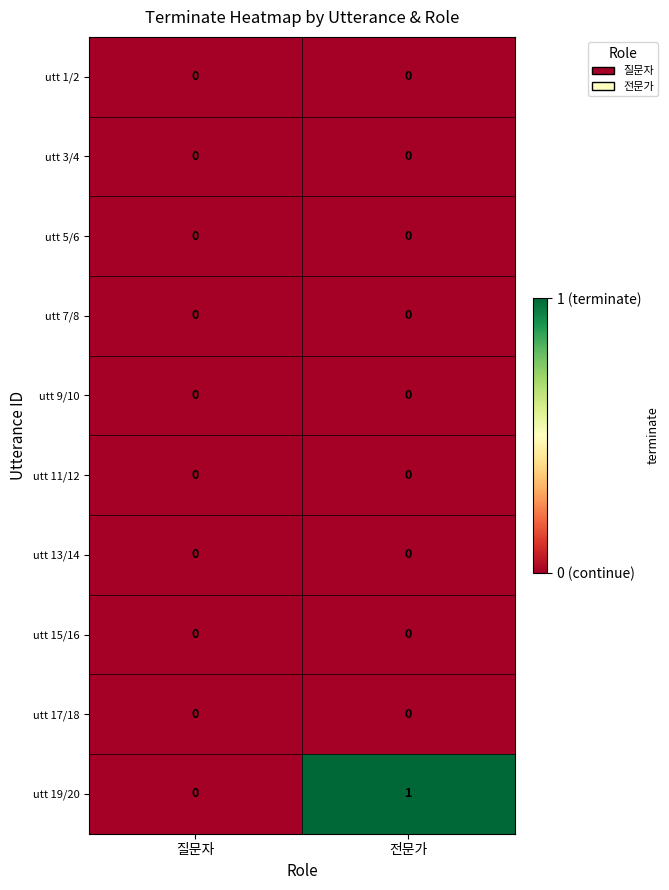

Reading left to right, transcribe all the data shown in this chart.

utt 1/2: 0	0
utt 3/4: 0	0
utt 5/6: 0	0
utt 7/8: 0	0
utt 9/10: 0	0
utt 11/12: 0	0
utt 13/14: 0	0
utt 15/16: 0	0
utt 17/18: 0	0
utt 19/20: 0	1